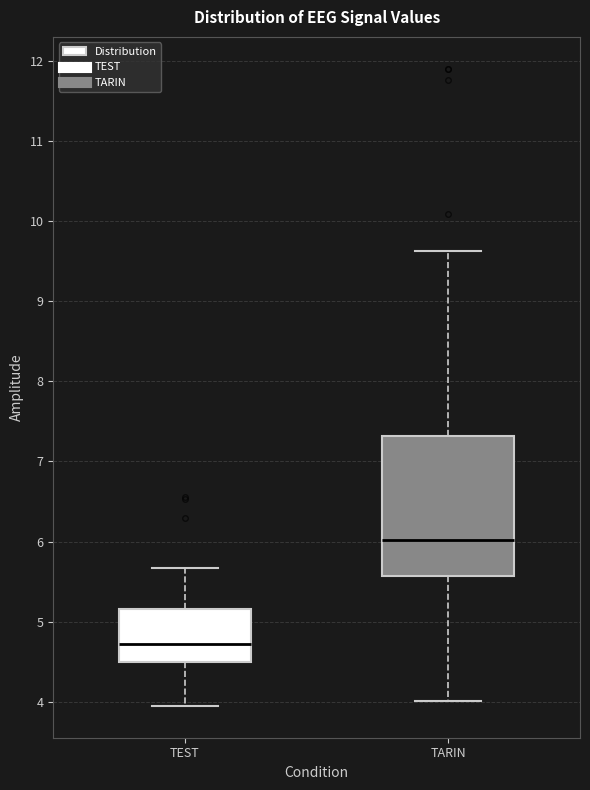

Reading left to right, transcribe this box plot: for each box, give where its median line is, the range the box spans, and where its two whiskers end, as read against the y-axis. The values are not printed on the chart, so give them approximately, as read against the axis.

TEST: median 4.7, box 4.5 to 5.2, whiskers 4.0 to 5.7
TARIN: median 6.0, box 5.6 to 7.3, whiskers 4.0 to 9.6